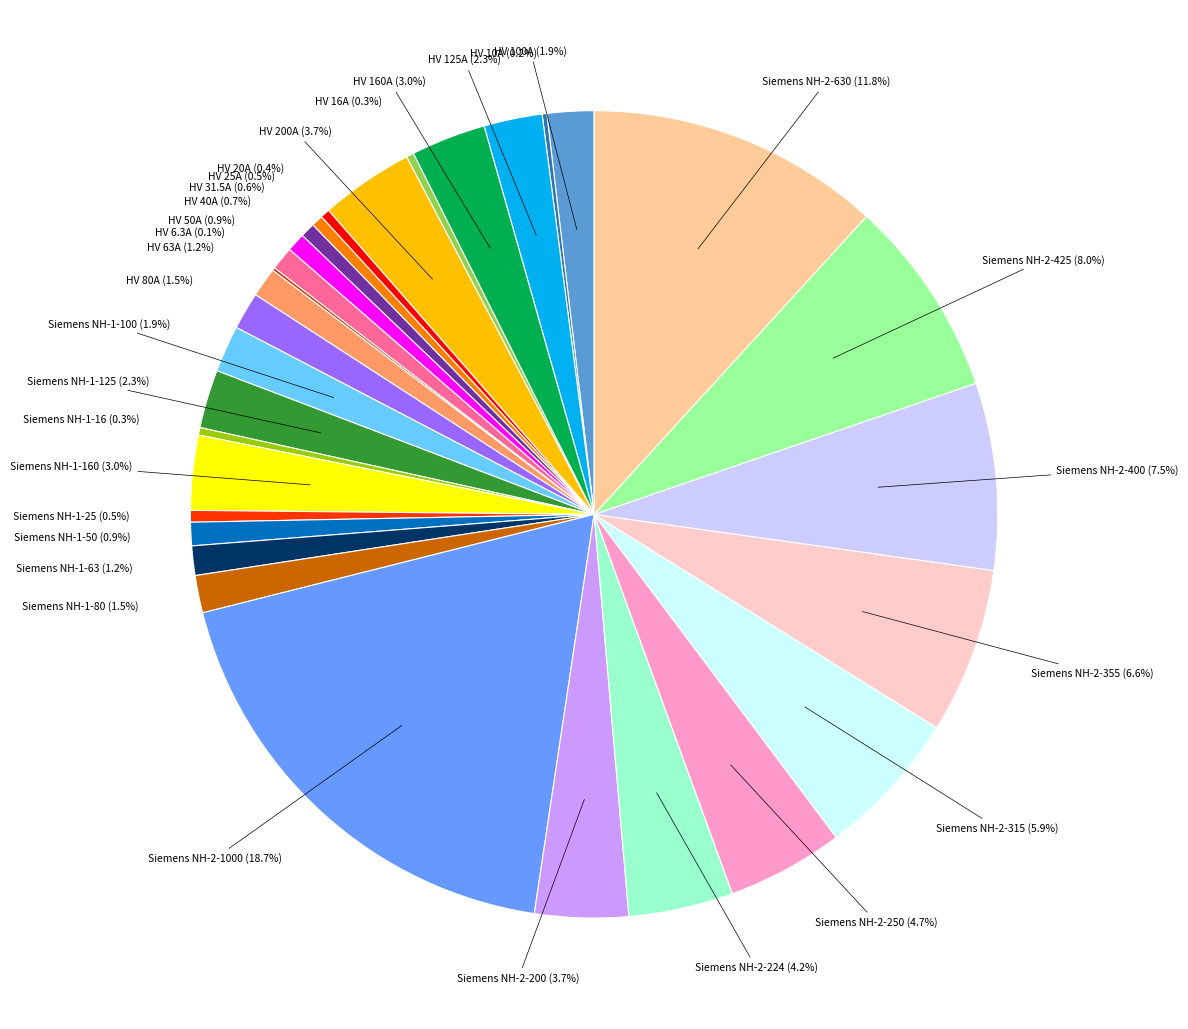

Is there a majority slice in this chart?

No